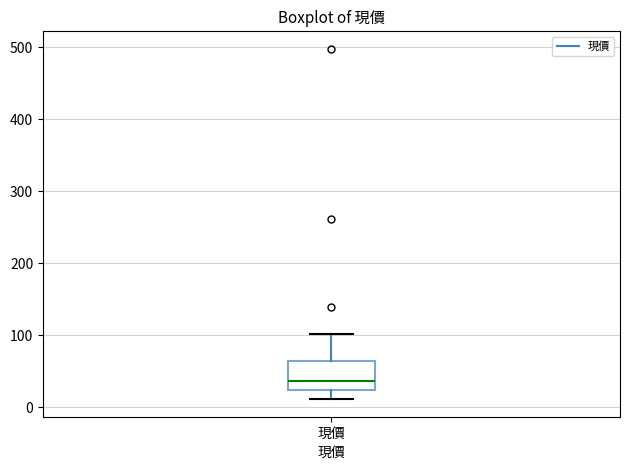

Read this box plot against the y-axis: the position of the median line, the range covered by the box, and the ends of both whiskers. The values are not printed on the chart, so give them approximately, as read against the axis.

median 40, box 20 to 60, whiskers 10 to 100